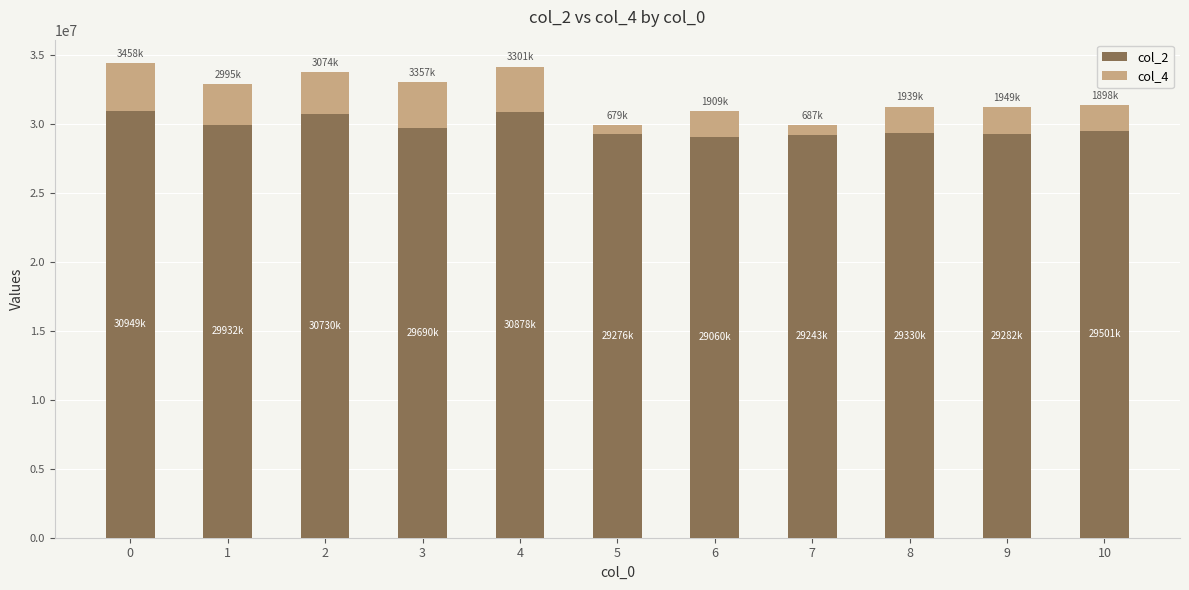

What is the value of the col_2 bar at the 10th from the left?

29282875